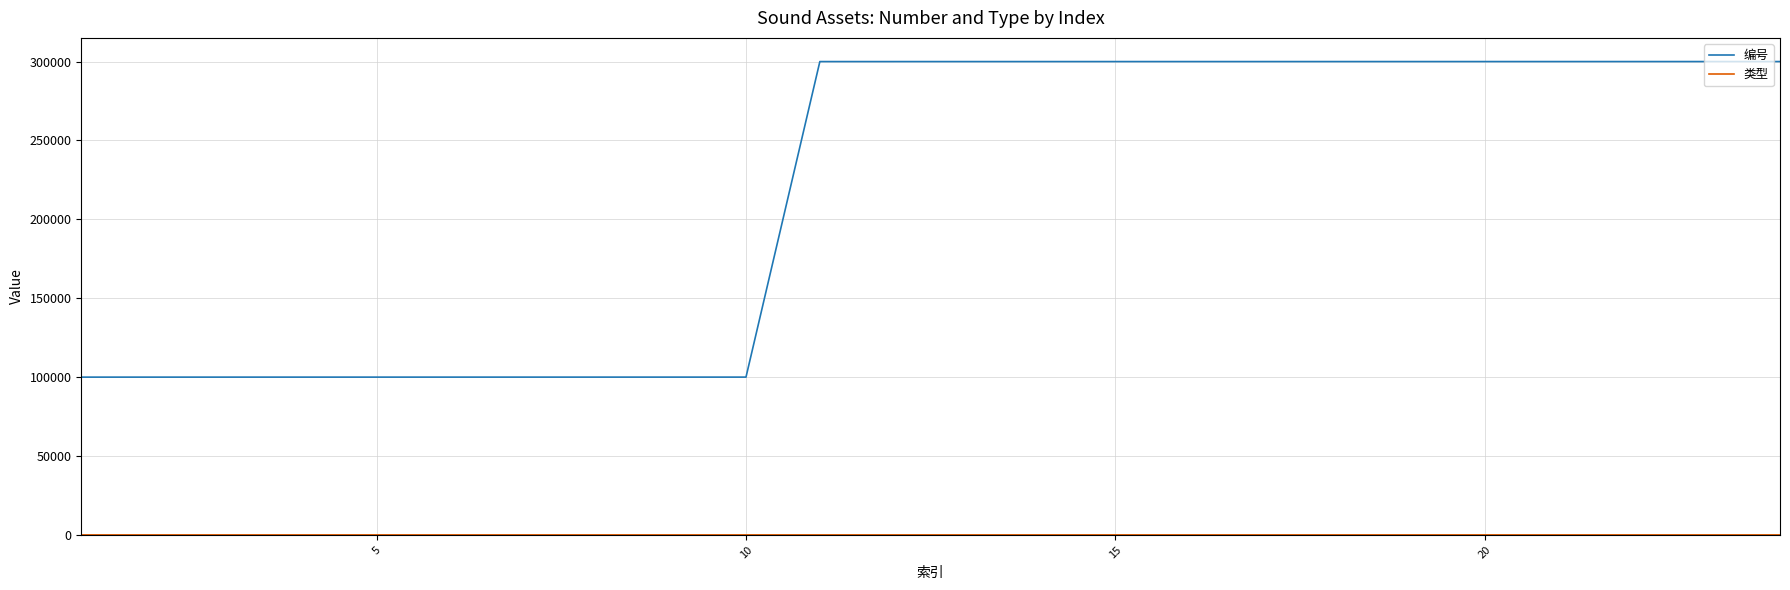

Which series has the largest range (max minus min)?

编号